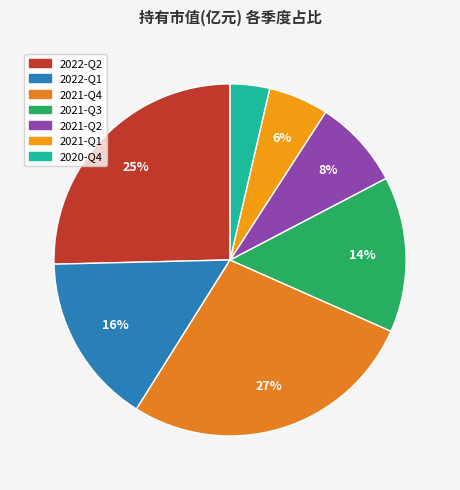

To the nearest percent, what percentage of the pie is 2022-Q2?

25%